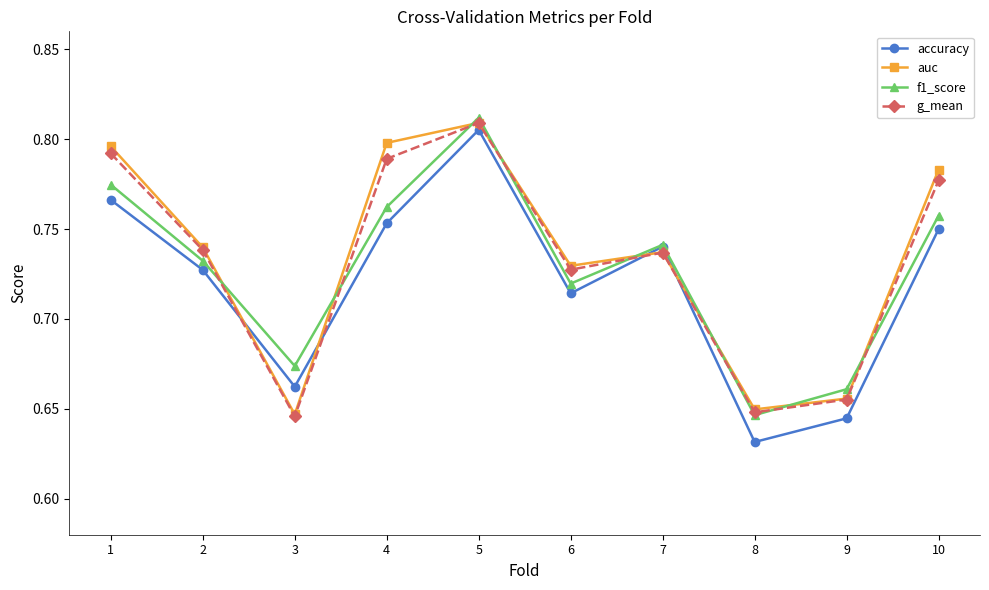

Is the value of accuracy at 10 greater than the value of auc at 6?

Yes